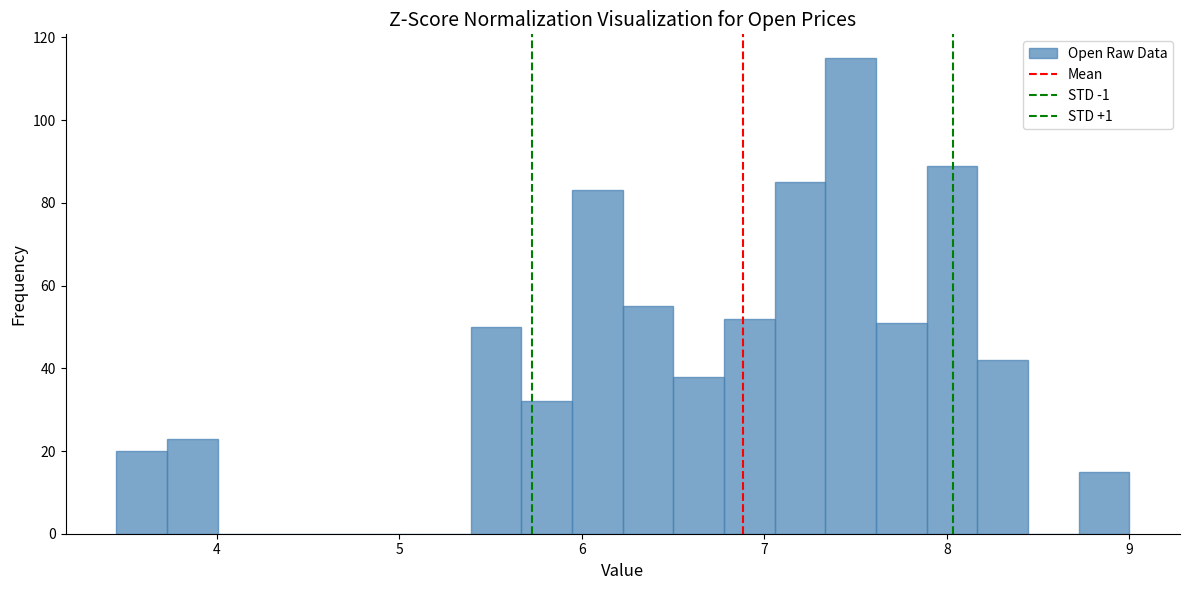

Read against the x-axis, roughly where is the centre of the tallest bar?

7.5